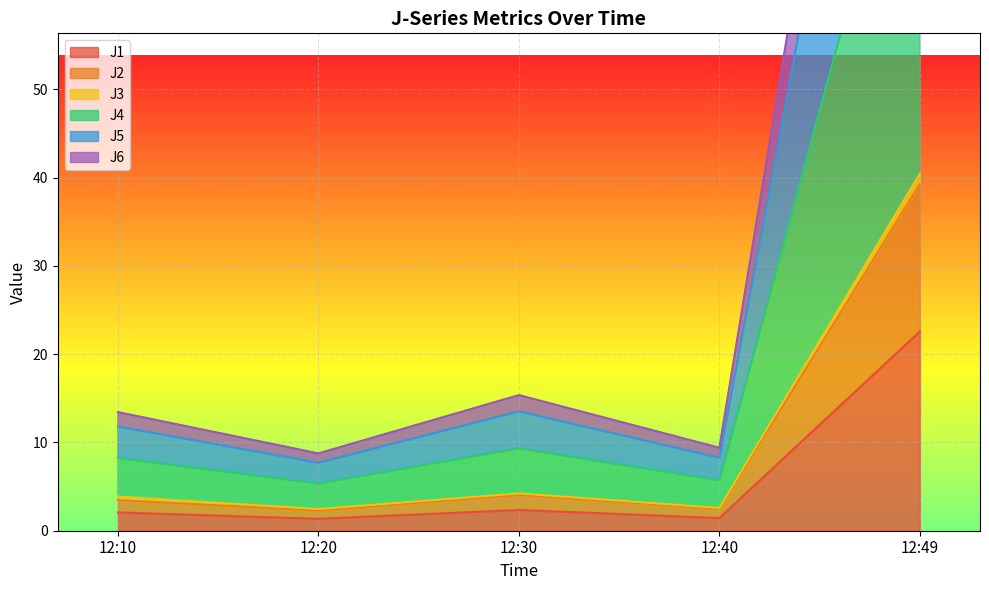

True or false: J2 and J4 cross at least once.

False